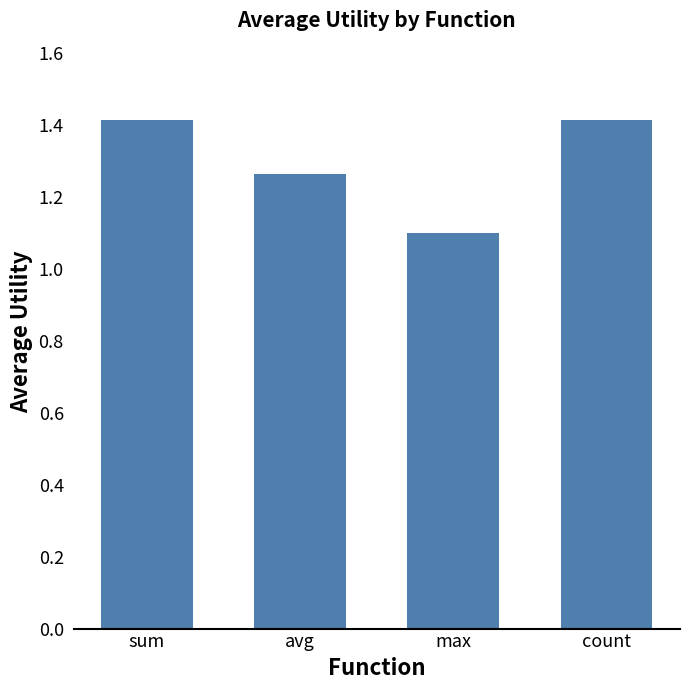

What is the difference between the second highest and minimum values?

0.3